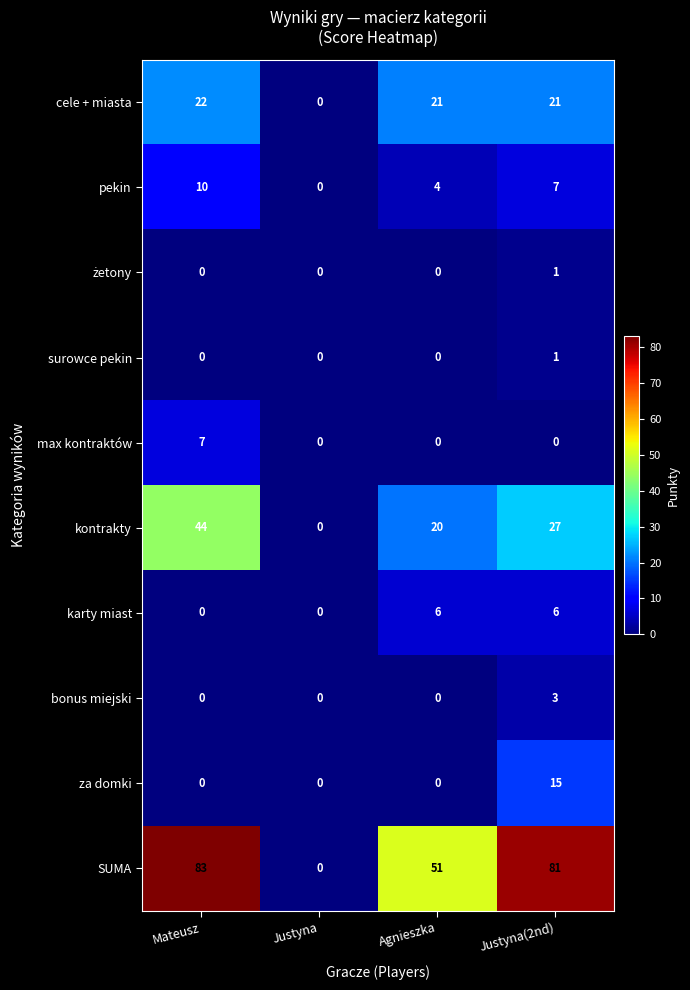

What is the difference between the maximum and minimum values in the karty miast series?

6